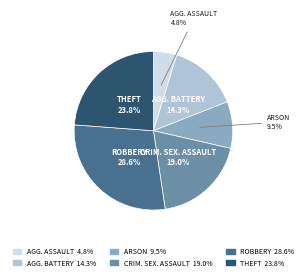

Is there any slice that represents more than half of the pie?

No